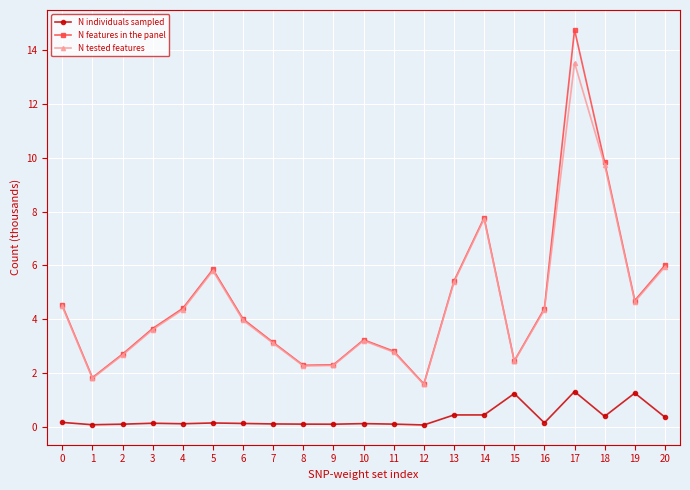

Which series has the widest spread of values?

N features in the panel